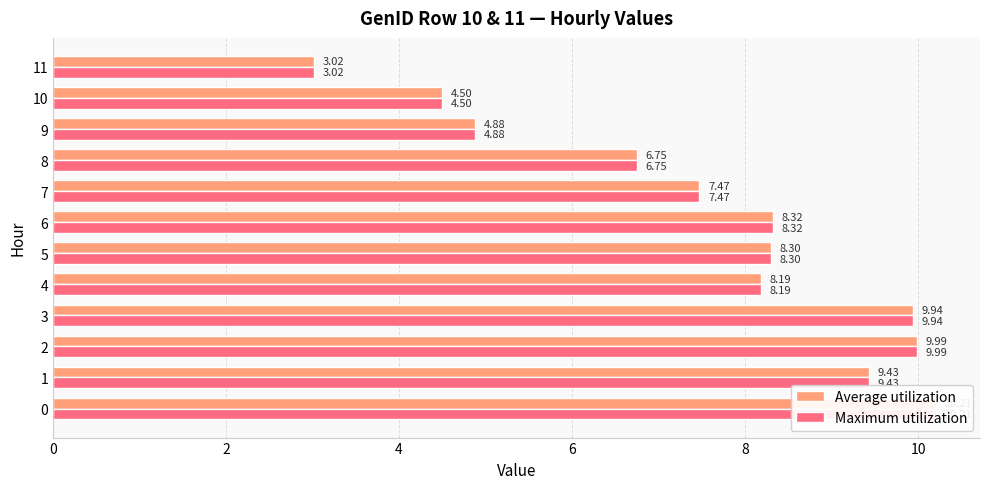

Read the Average utilization value at 10.

4.5